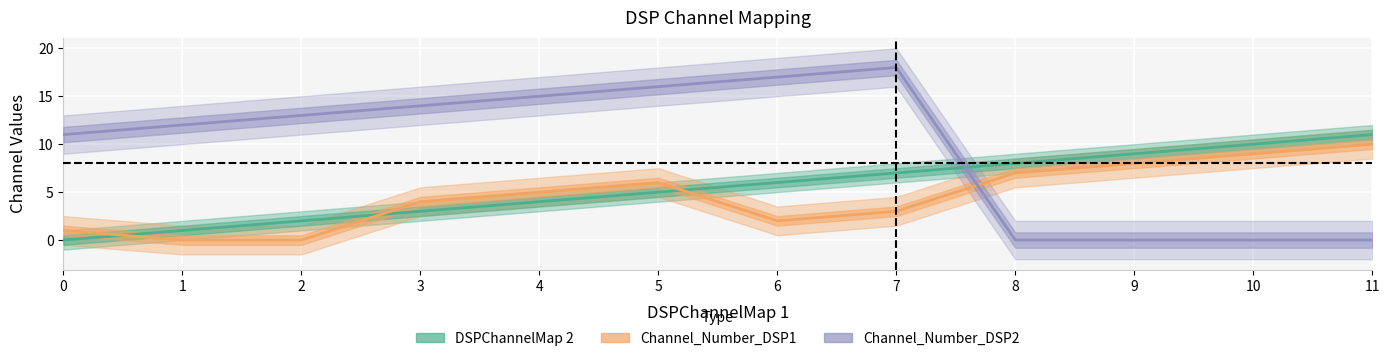

How many lines are shown in the chart?

3